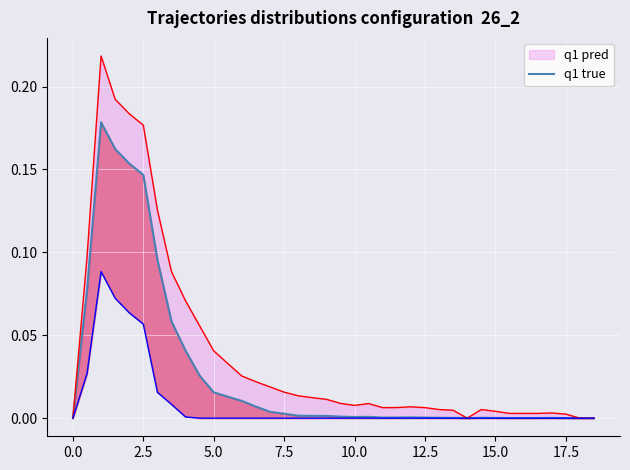

How many values exceed 0?

34